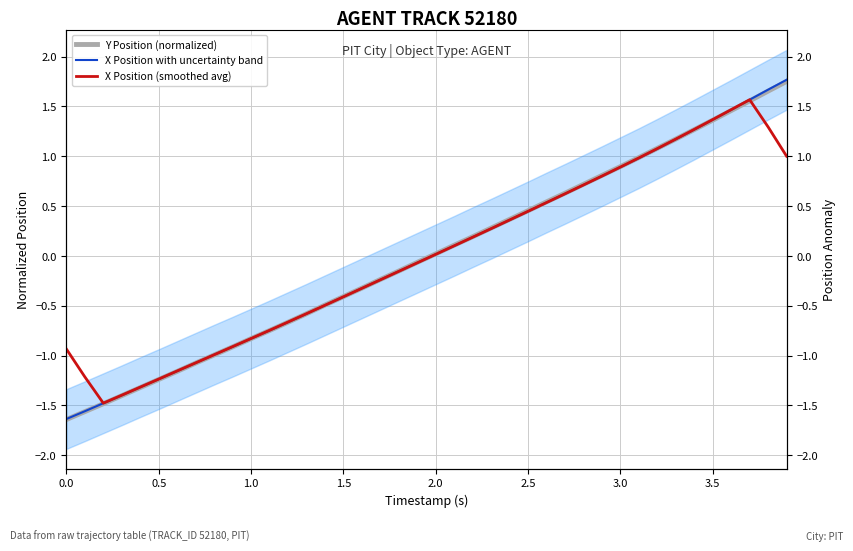

How many lines are shown in the chart?

3